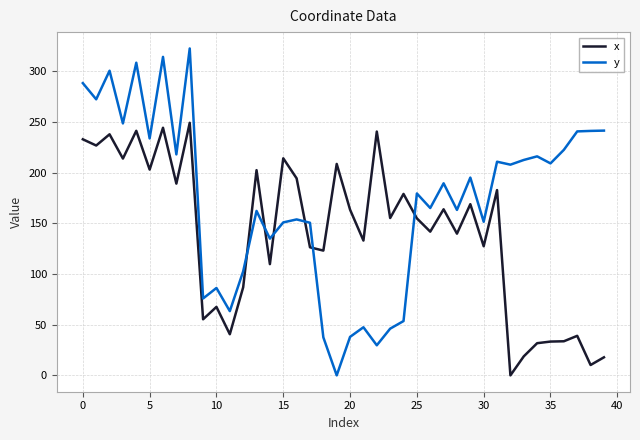

Which series has the largest total across all categories?

y